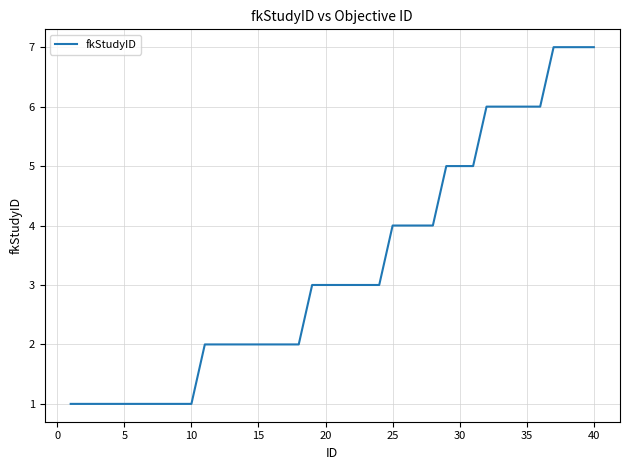

Does the chart have visible grid lines?

Yes